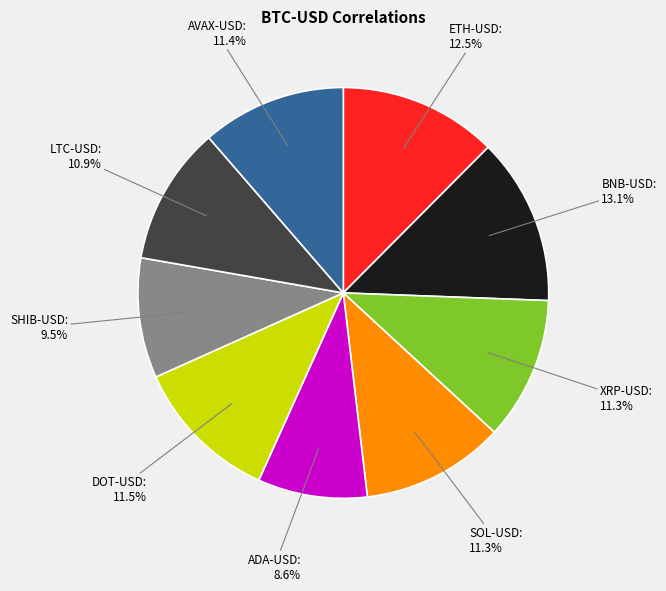

Which slice is the largest?

BNB-USD